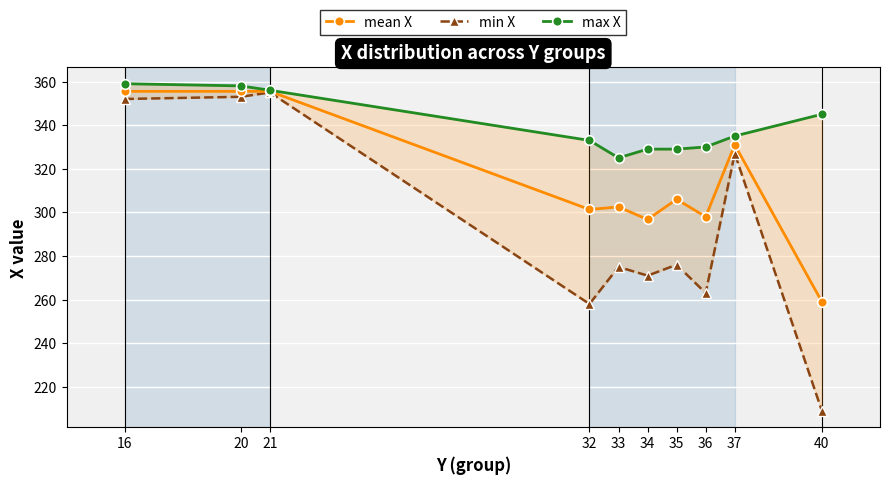

What are all the series names shown in the legend?

mean X, min X, max X